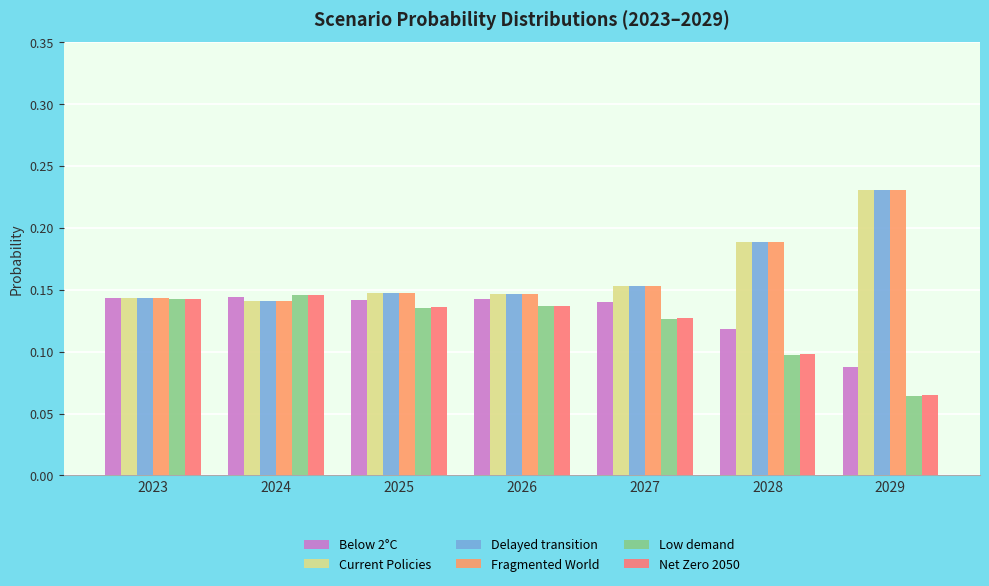

What are all the series names shown in the legend?

Below 2°C, Current Policies, Delayed transition, Fragmented World, Low demand, Net Zero 2050